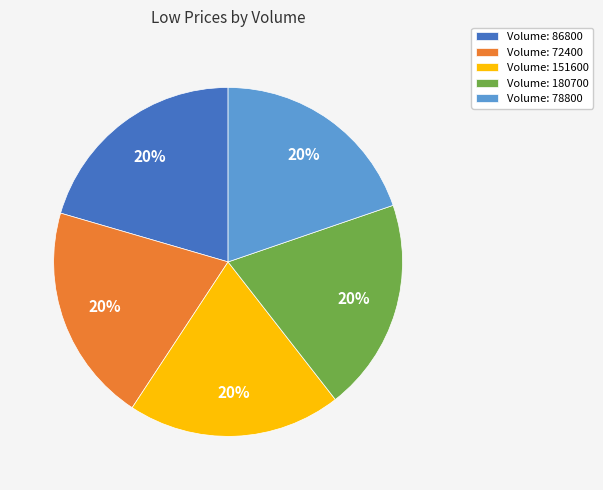

Is there any slice that represents more than half of the pie?

No